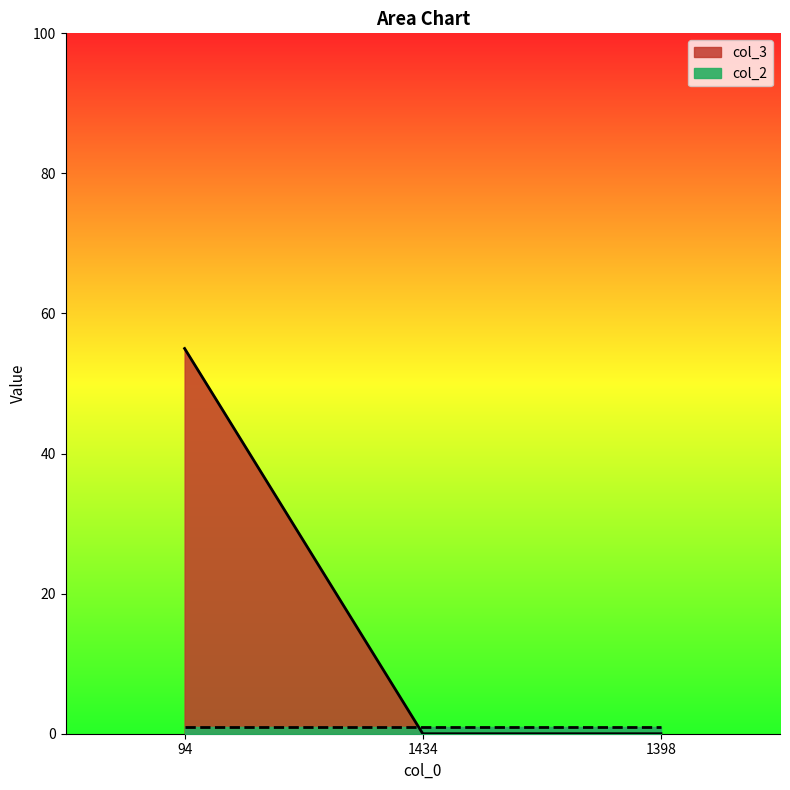

List the labels in order of value, smallest first.

1434, 1398, 94